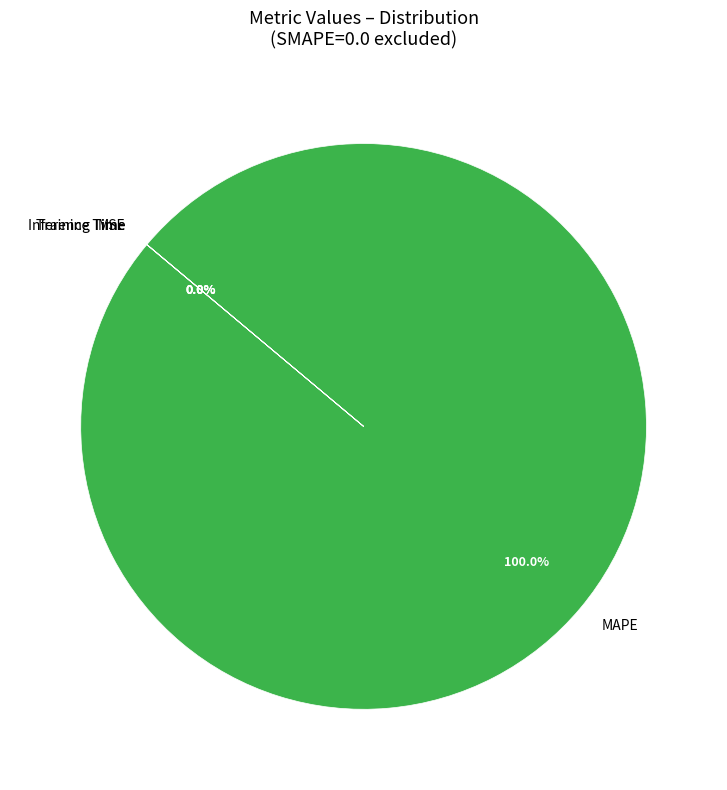

Which category has the biggest portion of the pie?

MAPE